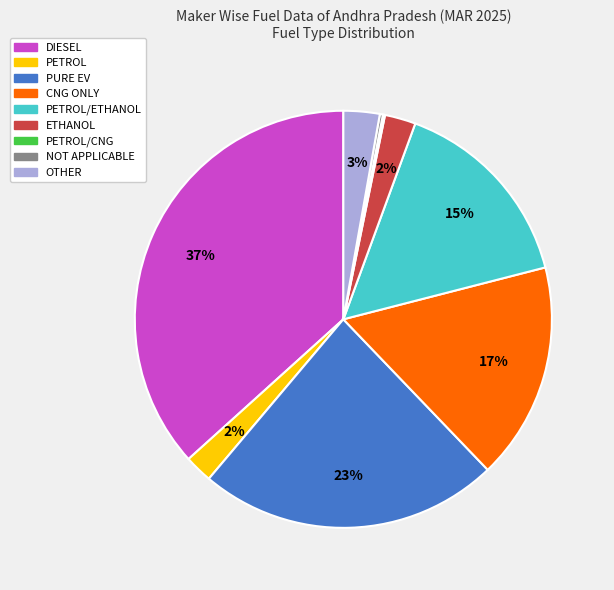

Which has a higher value, DIESEL or CNG ONLY?

DIESEL